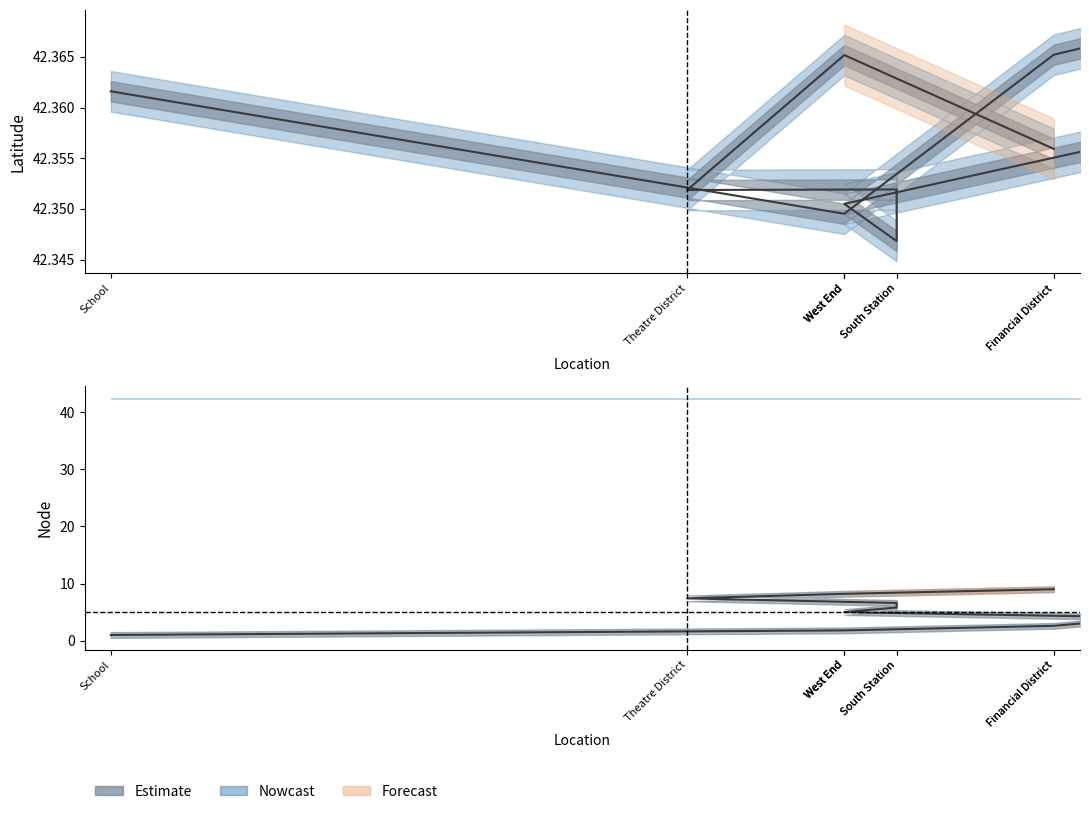

List the series in order of their peak value, lowest first.

node, latitude